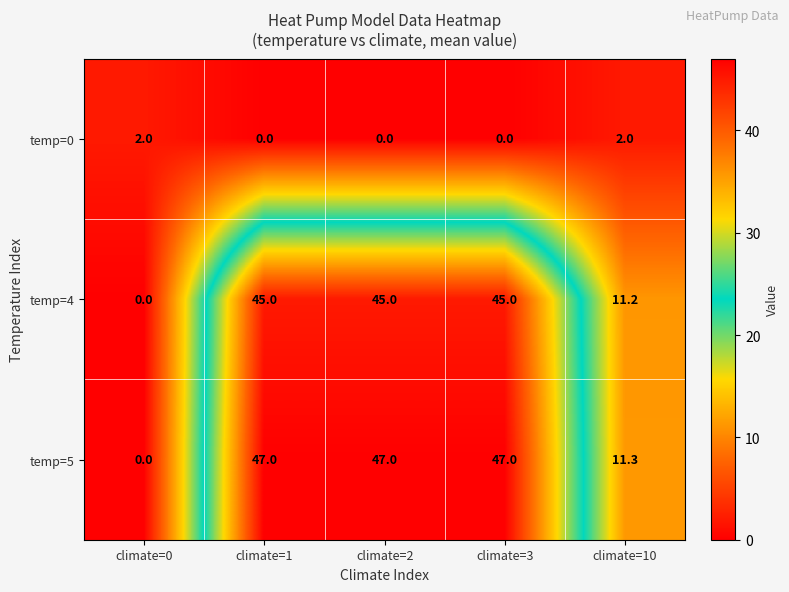

At climate=3, list the series in order from largest to smallest.

temp=5, temp=4, temp=0